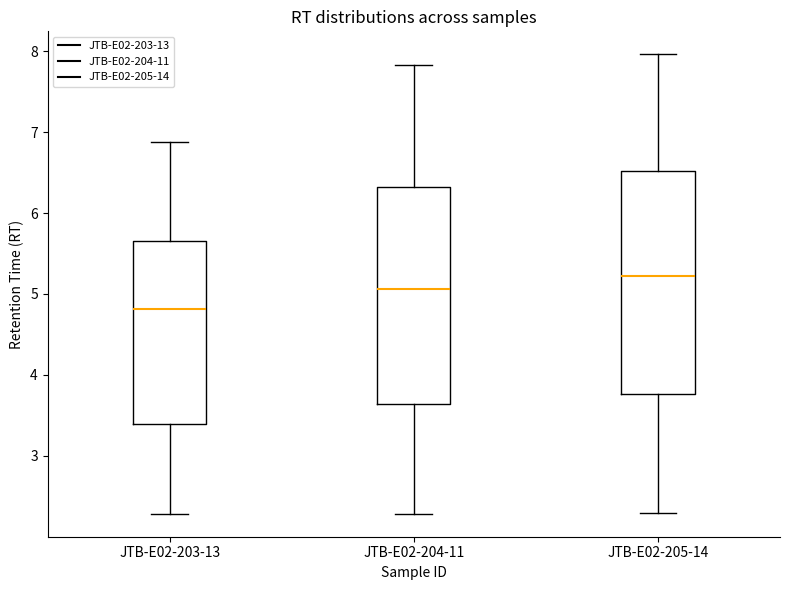

Reading left to right, read every box against the y-axis: the position of its median line, the range the box covers, and the ends of its whiskers. The values are not printed on the chart, so give them approximately, as read against the axis.

JTB-E02-203-13: median 4.8, box 3.4 to 5.6, whiskers 2.3 to 6.9
JTB-E02-204-11: median 5.1, box 3.6 to 6.3, whiskers 2.3 to 7.8
JTB-E02-205-14: median 5.2, box 3.8 to 6.5, whiskers 2.3 to 8.0